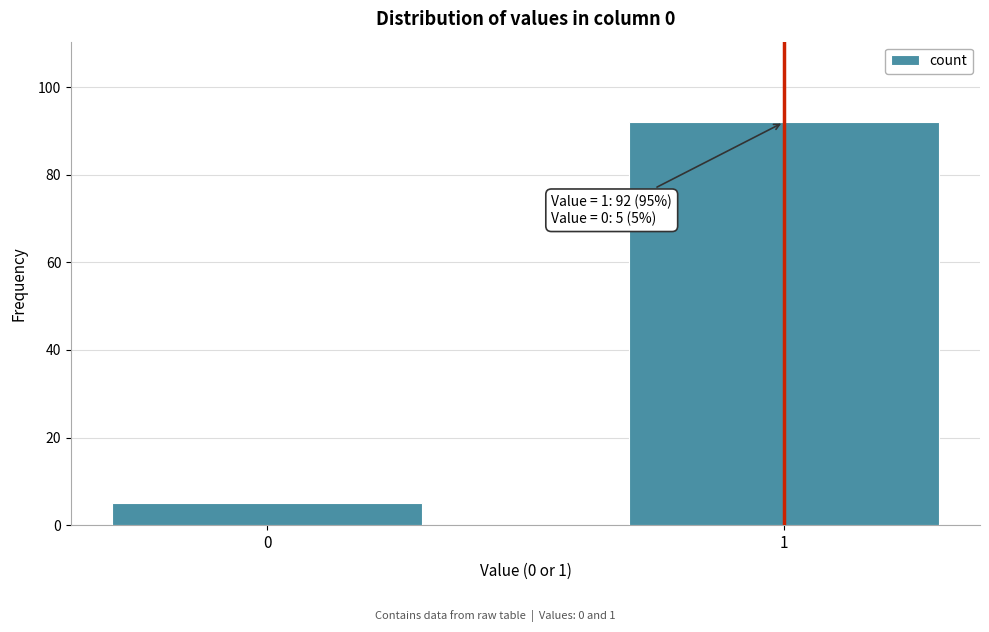

Reading right to left, what are all the values shown in this chart?

92	5